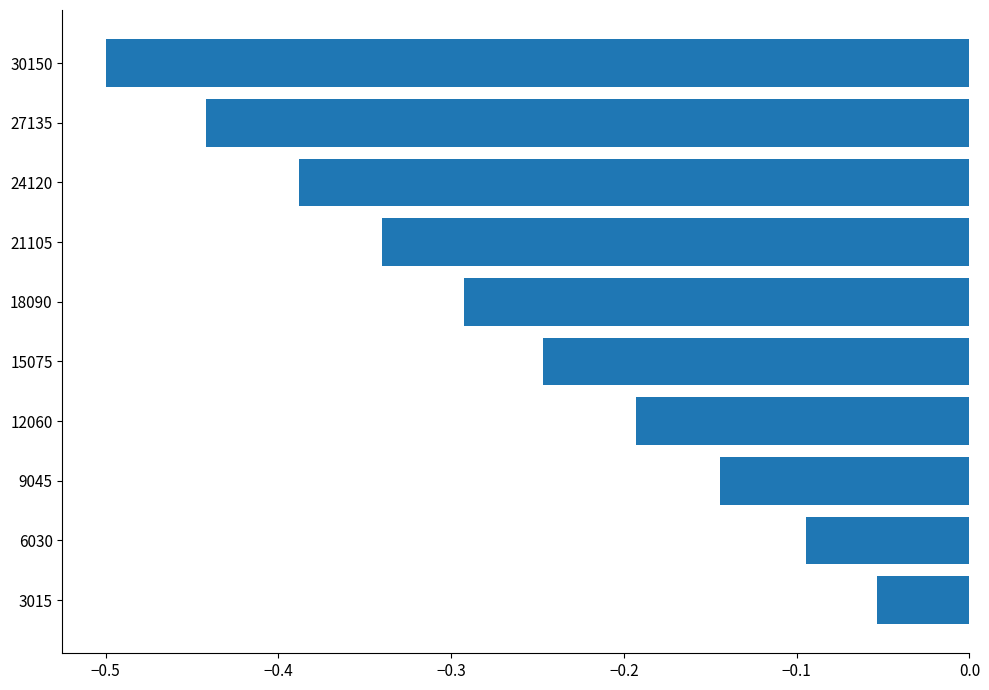

At which label is the value closest to 0?

3015